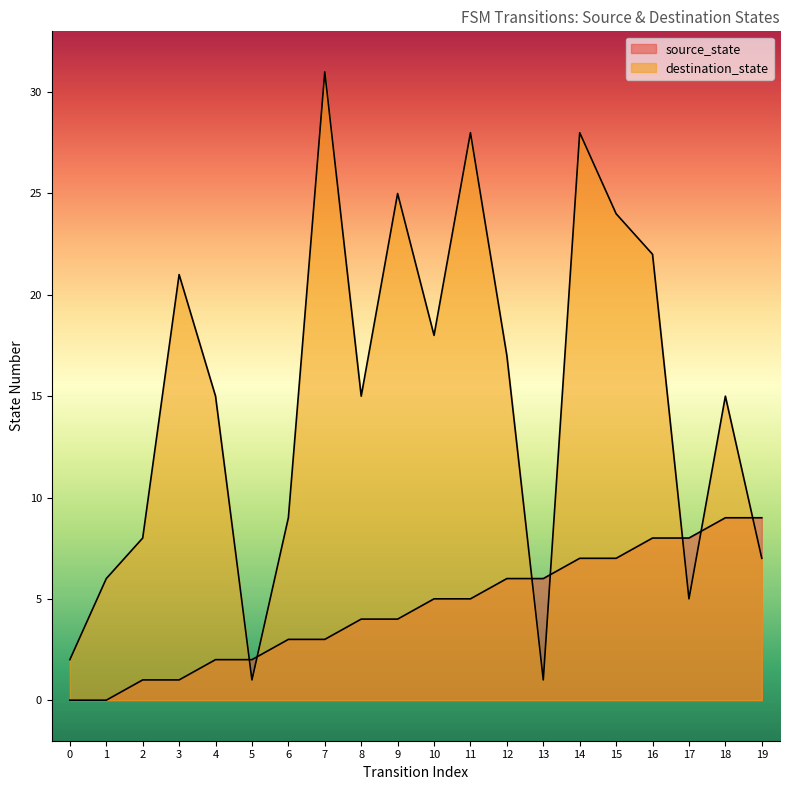

At how many categories does at least one series exceed 7?

16